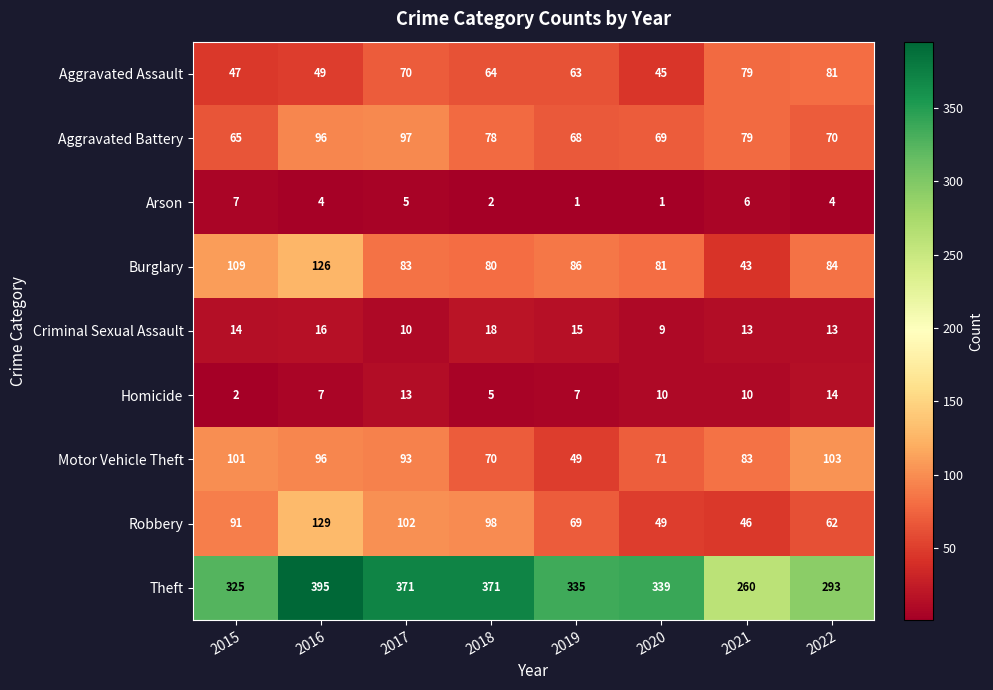

At how many categories does at least one series exceed 2?

8